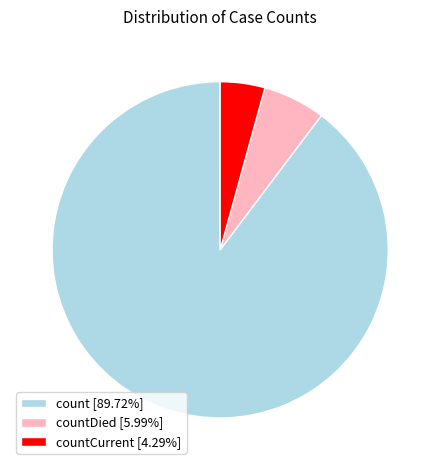

Combined, do count [89.72%] and countCurrent [4.29%] account for over 50%?

Yes